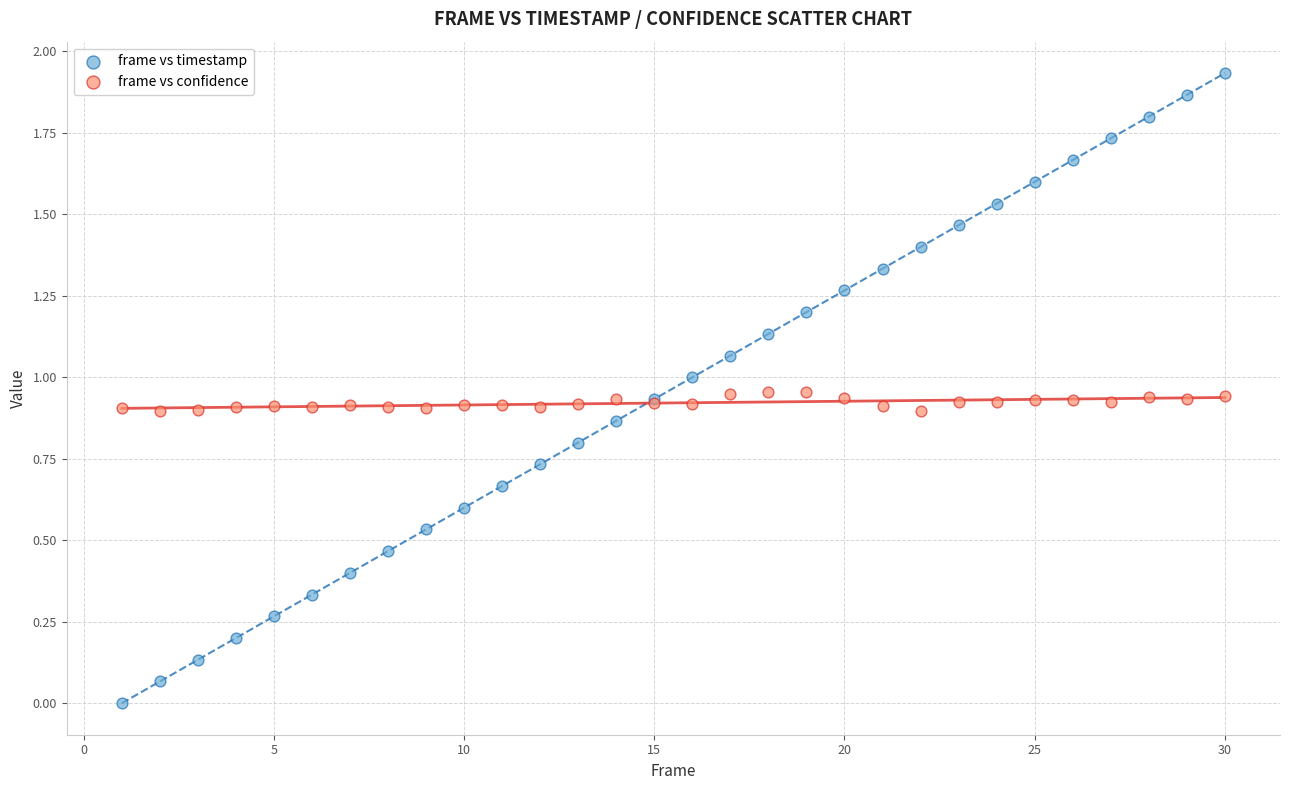

Which series reaches the maximum Y coordinate?

frame vs timestamp